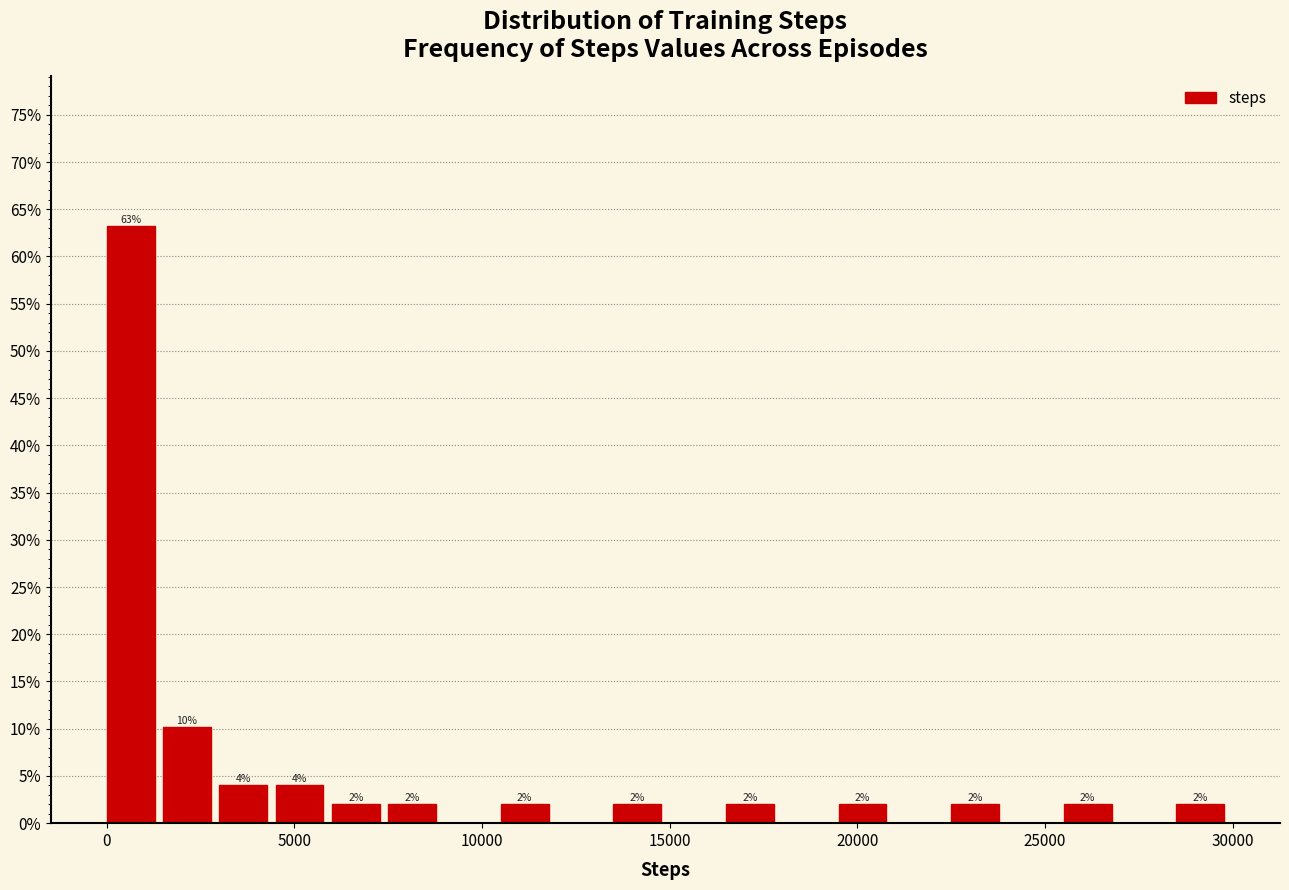

Read against the x-axis, roughly where is the centre of the tallest bar?

500